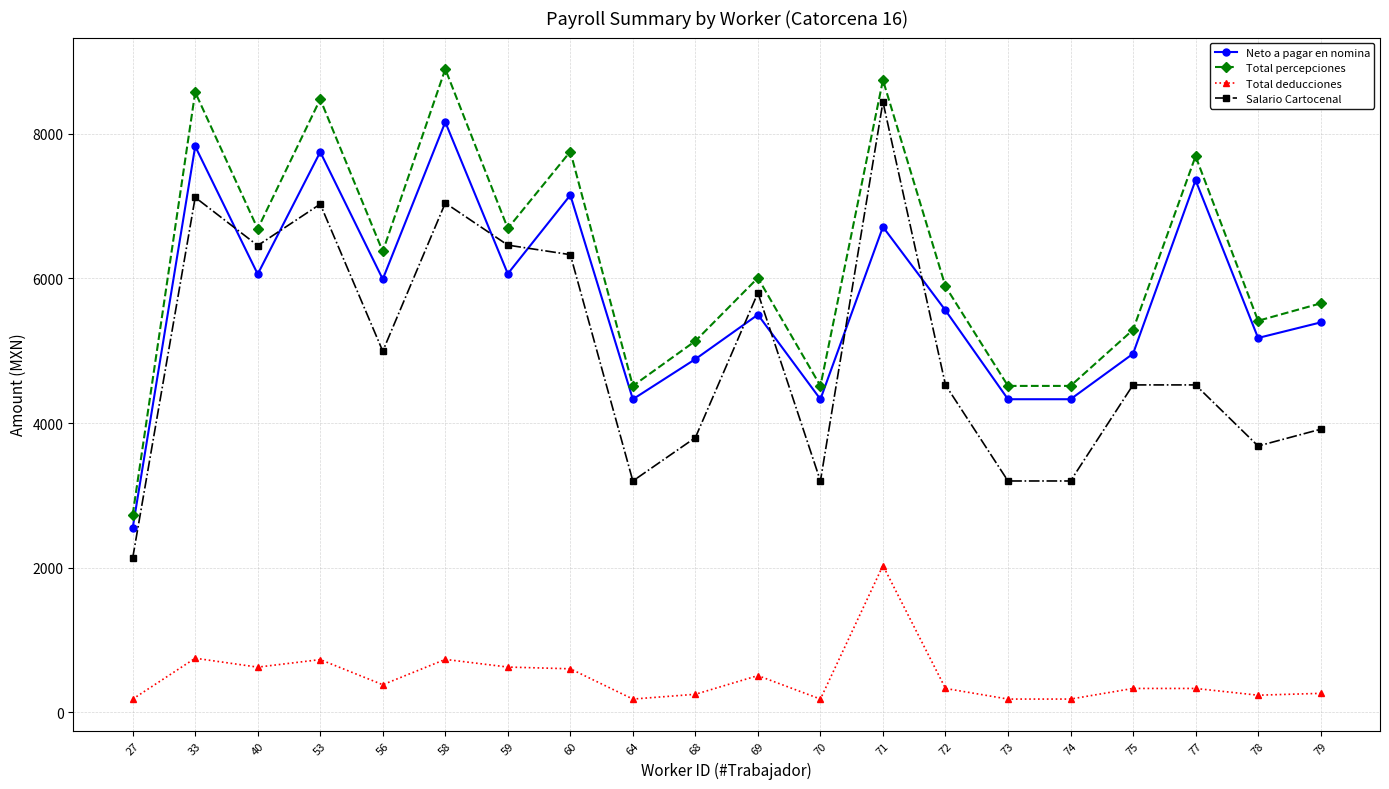

What is the highest value of the Total percepciones series?

8893.5